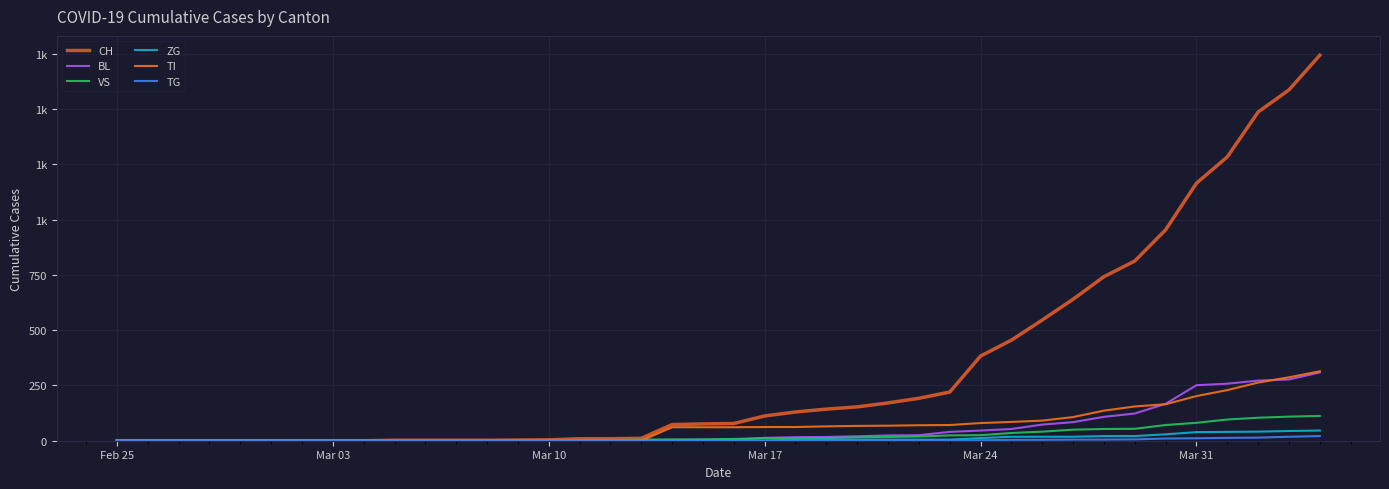

Does the chart have visible grid lines?

Yes